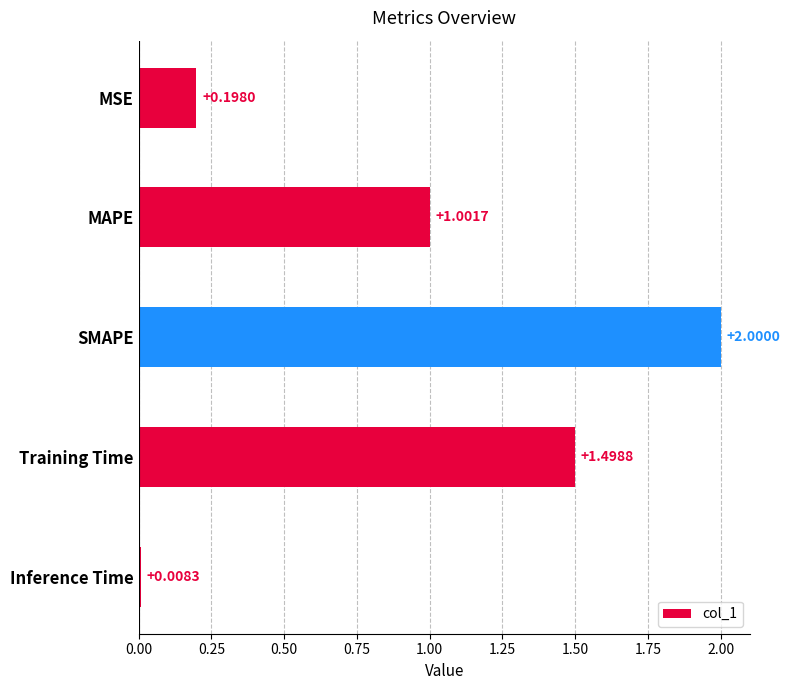

Between SMAPE and Training Time, which is larger?

SMAPE